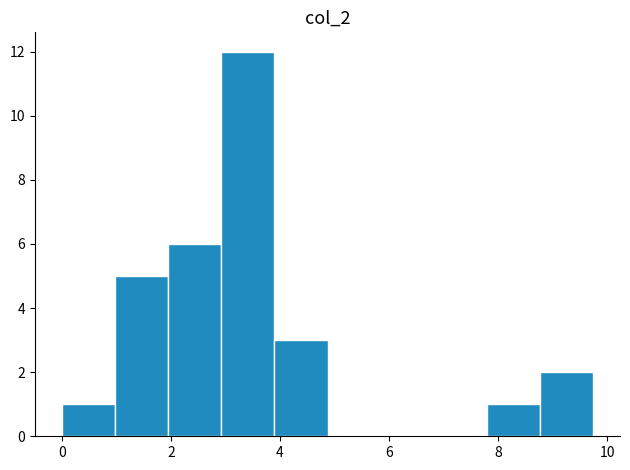

Reading left to right, transcribe this chart: for each bar, give the range it covers on the x-axis and its height. Neither the bar edges nor the heights are printed on the chart, so give them approximately, as read against the axes.

0.0 to 1.0: 1
1.0 to 2.0: 5
2.0 to 3.0: 6
3.0 to 4.0: 12
4.0 to 4.8: 3
4.8 to 5.8: 0
5.8 to 6.8: 0
6.8 to 7.8: 0
7.8 to 8.8: 1
8.8 to 9.8: 2